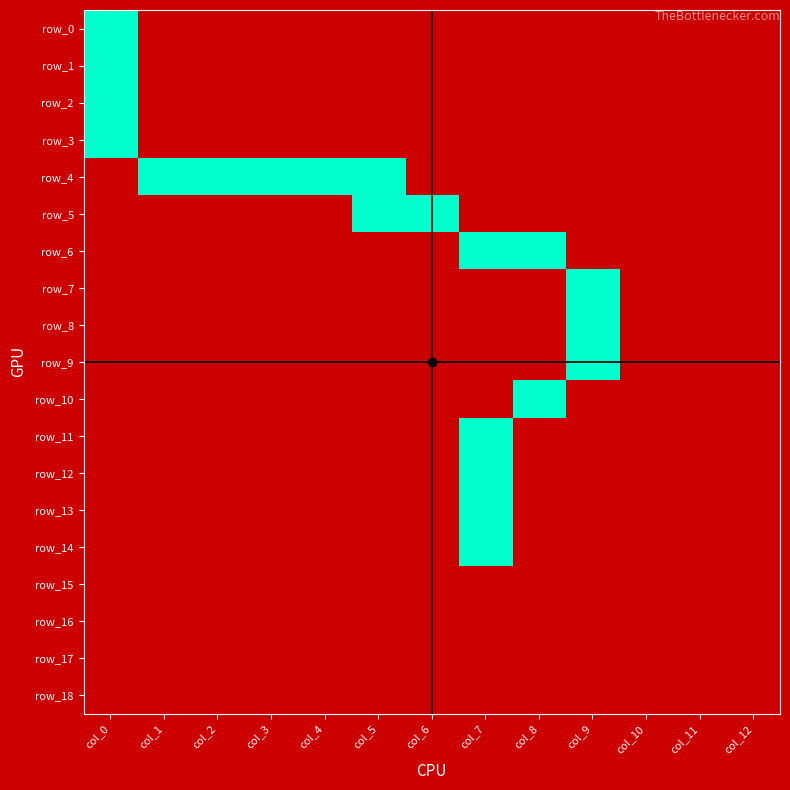

Which label corresponds to the smallest value in the chart?

col_1